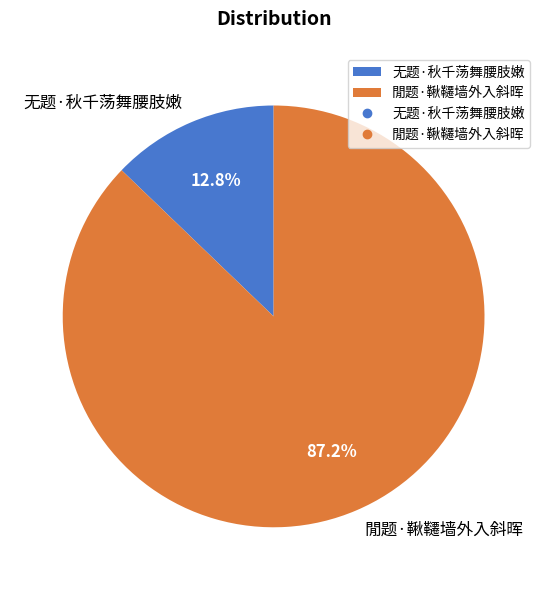

The 无题·秋千荡舞腰肢嫩 slice represents 13% of the pie. True or false?

True